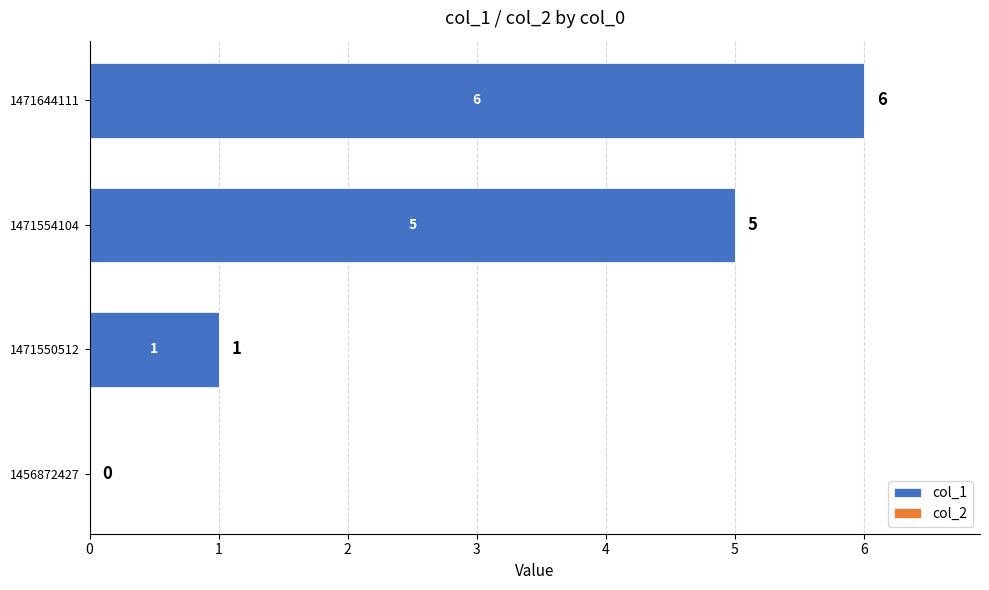

What is the sum of all values?

12